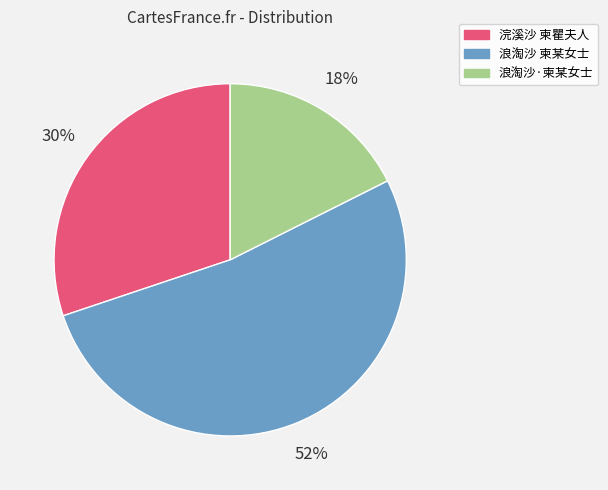

How many slices are in this pie chart?

3